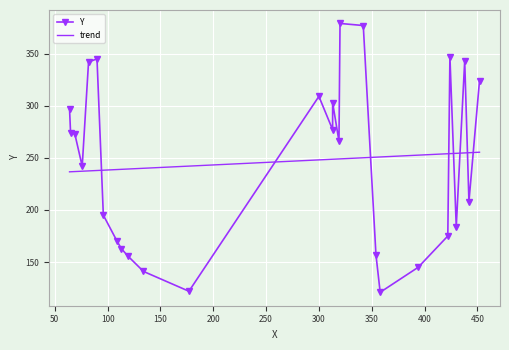

What is the difference between the maximum and minimum values?

258